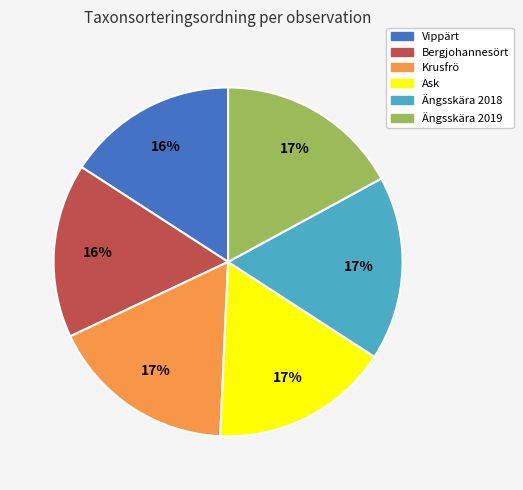

Does any single category account for the majority?

No